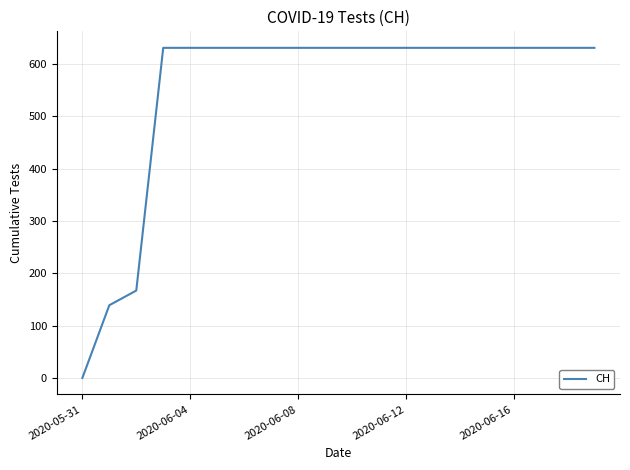

What is the difference between the maximum and minimum values?

631